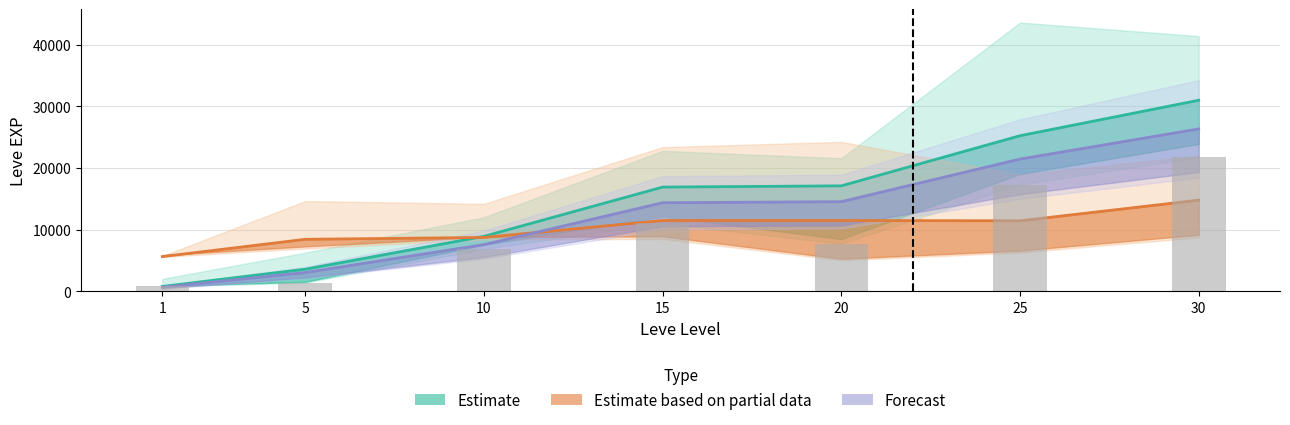

What is the sum of the Estimate values at 10 and 5?

12530.0